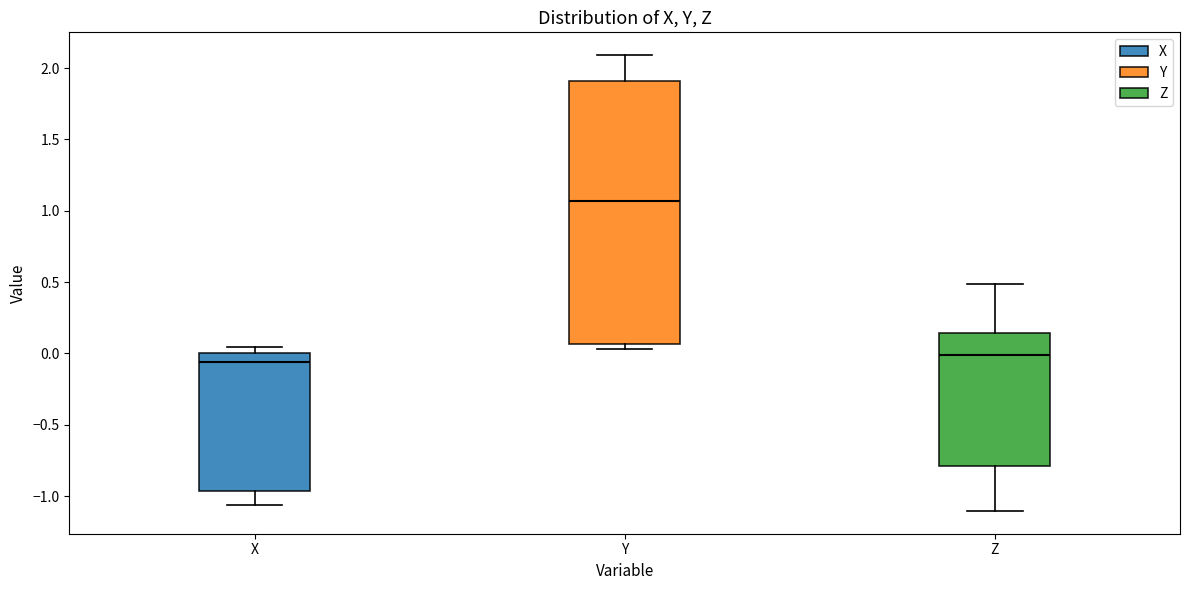

Which box's median line is the highest?

Y